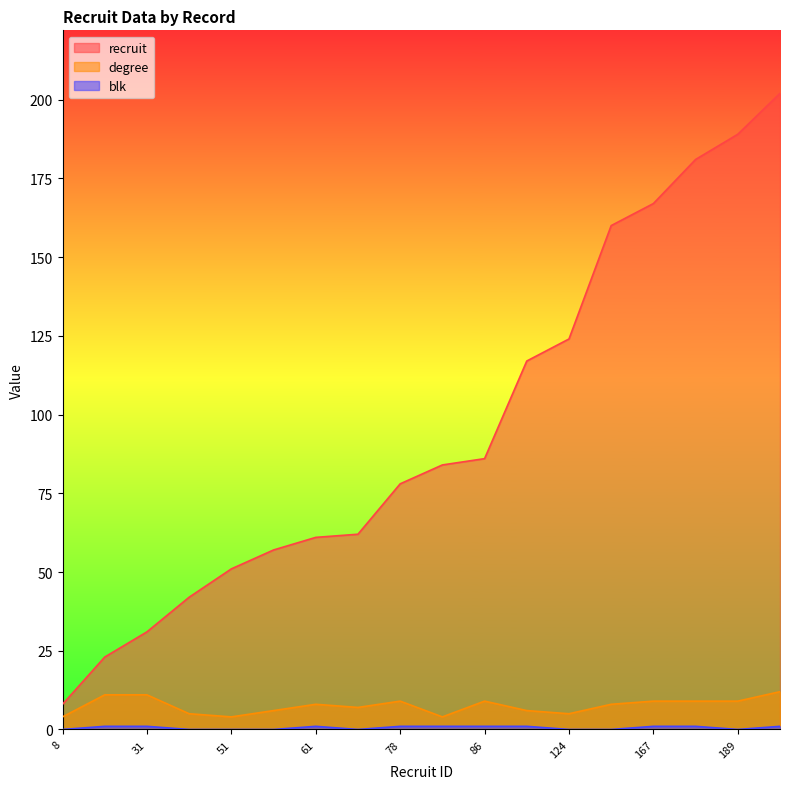

True or false: degree has more than 0 interior local peaks.

True